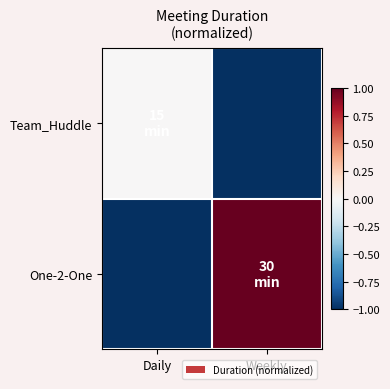

Reading left to right, extract all data points from this chart.

Team_Huddle: Daily=0	Weekly=-1
One-2-One: Daily=-1	Weekly=1